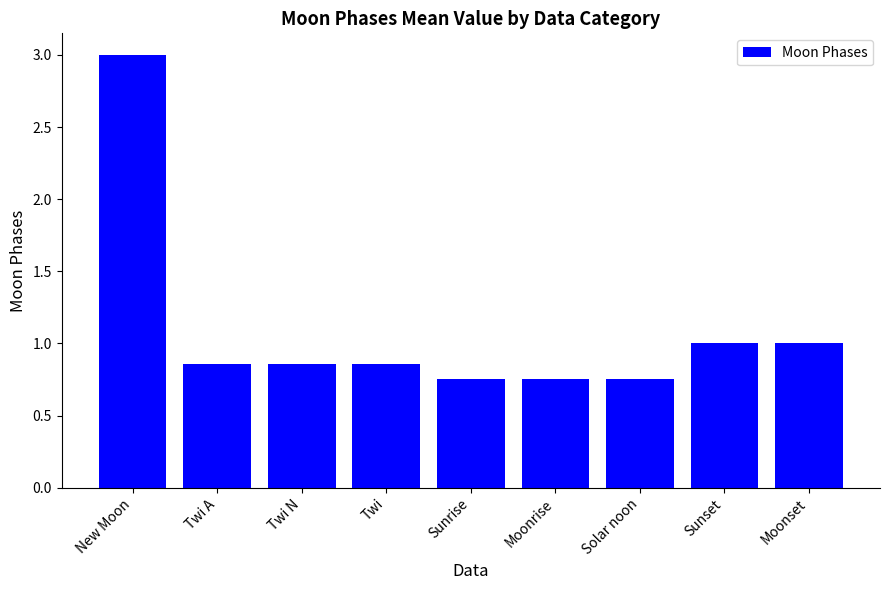

What is the value of the 8th bar from the left?

1.0